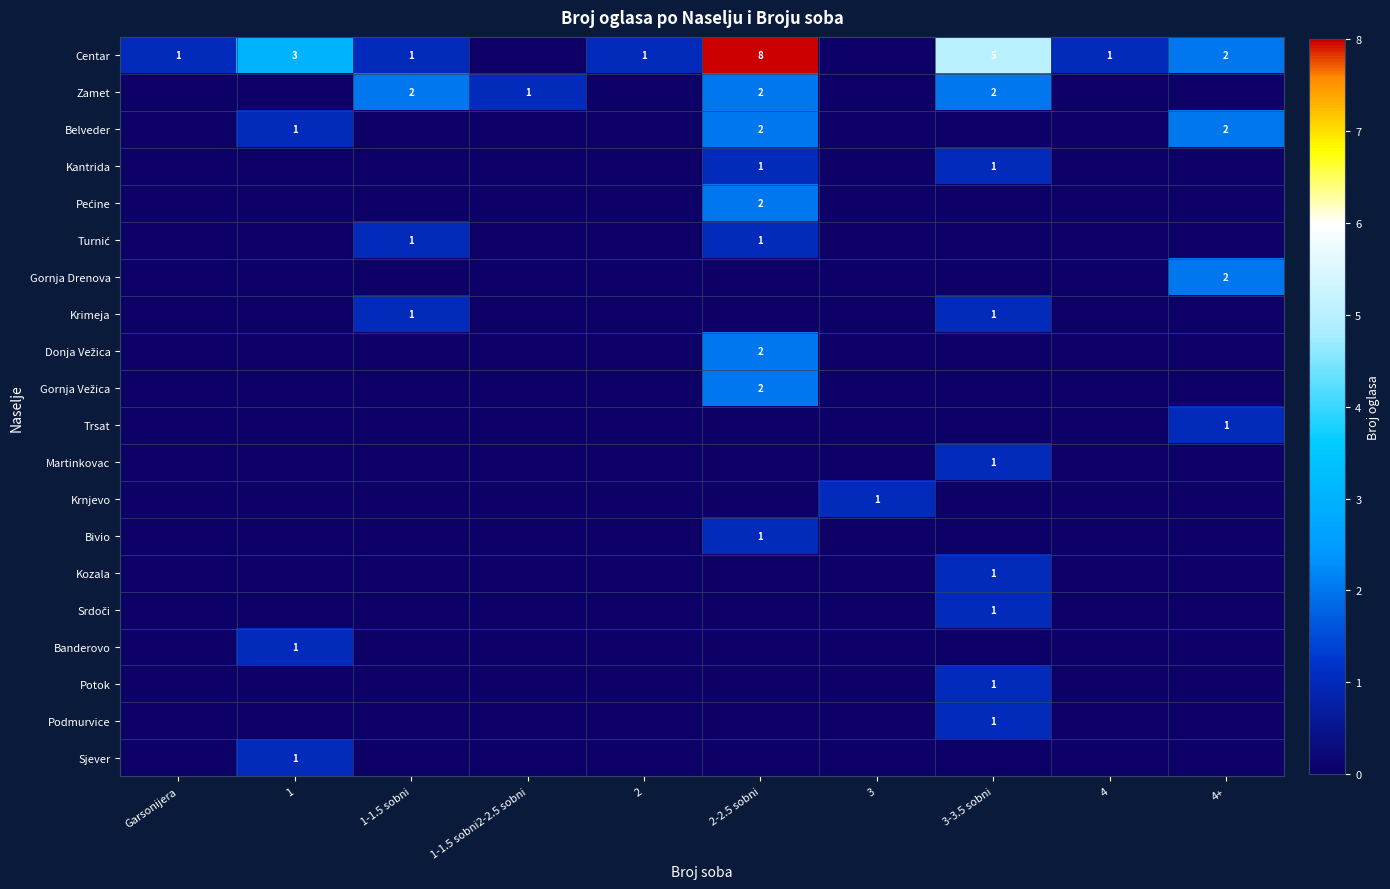

Is it true that Belveder equals 1 at 4+?

False